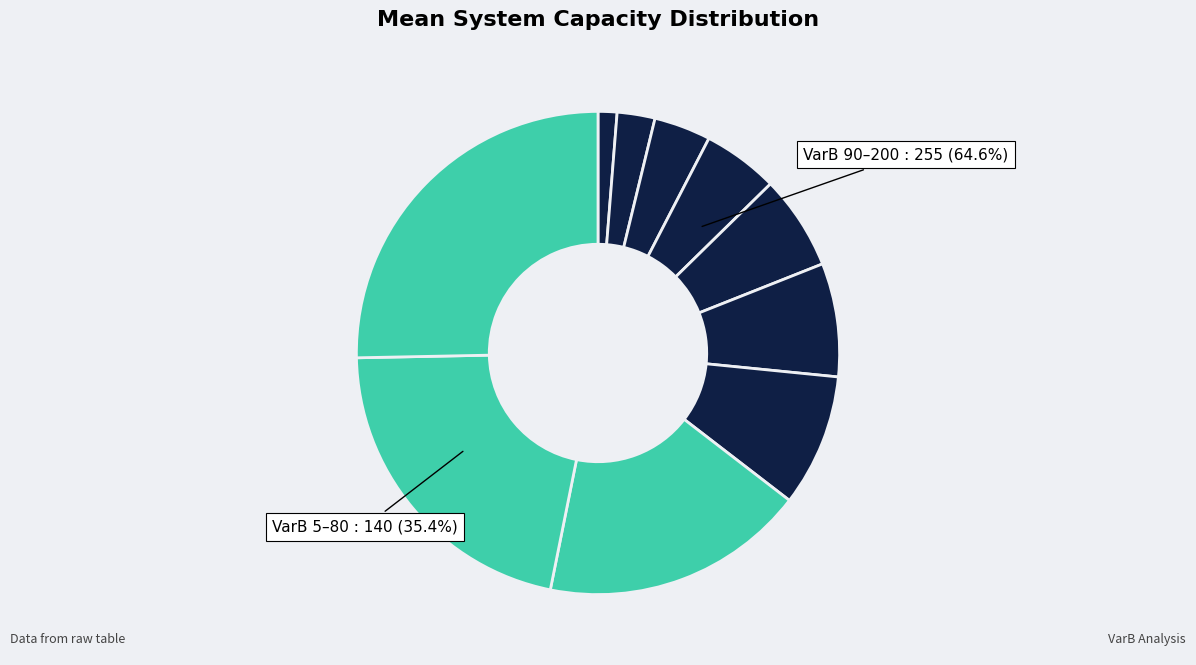

Do 60 and 90 together represent more than half of the pie?

No